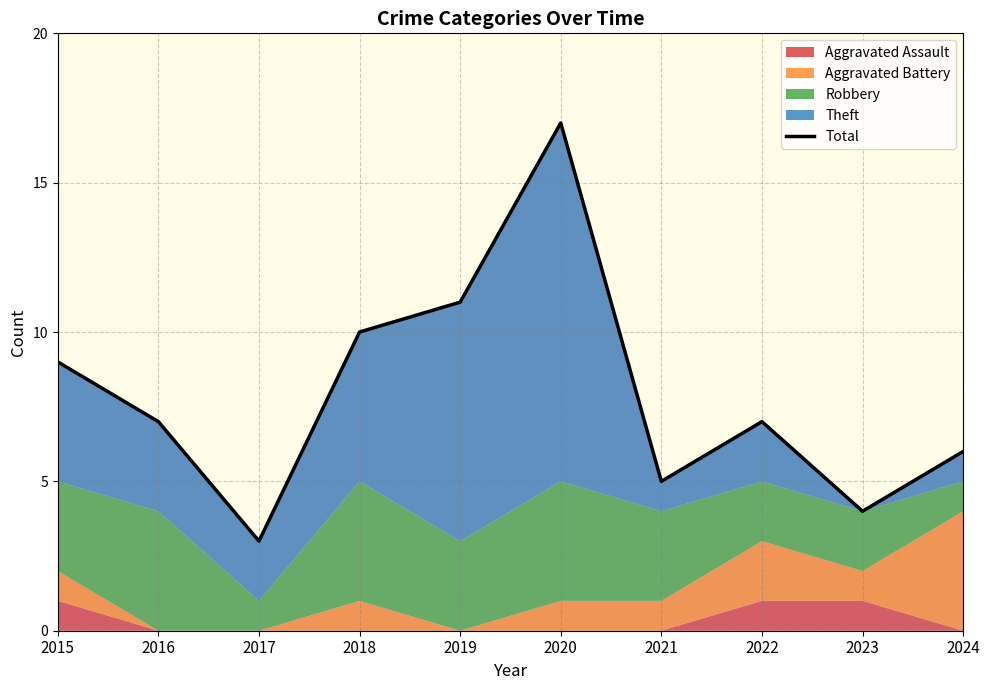

The chart shows a value of 7 at 2023. True or false?

False